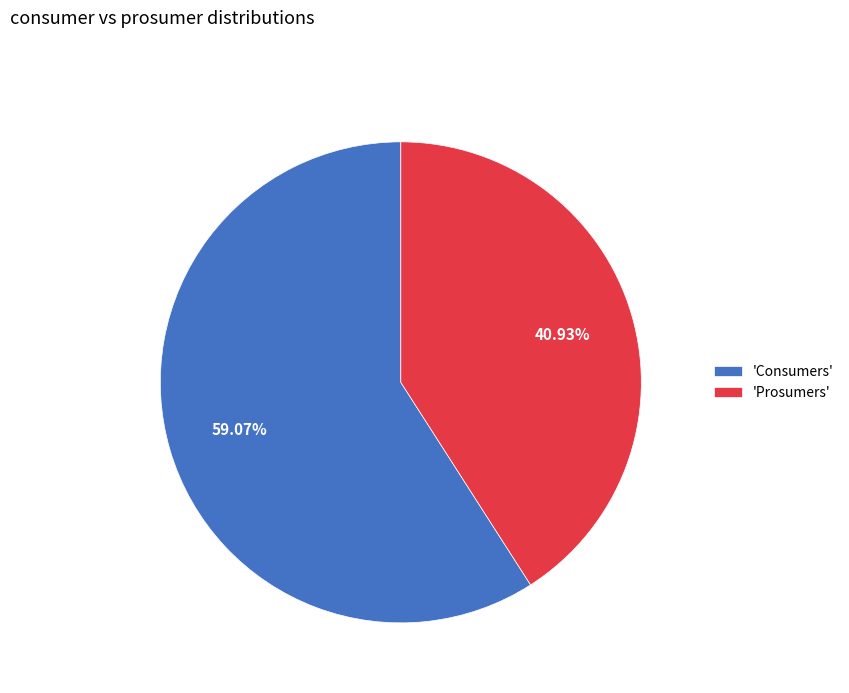

Combined, do 'Prosumers' and 'Consumers' account for over 50%?

Yes